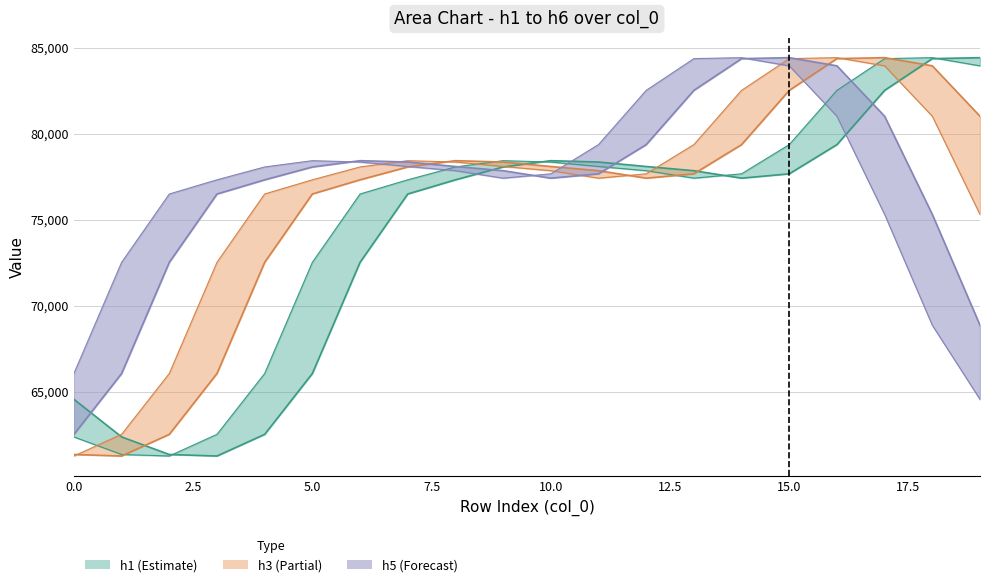

The h6 series shows 43334.5 at 15. True or false?

False